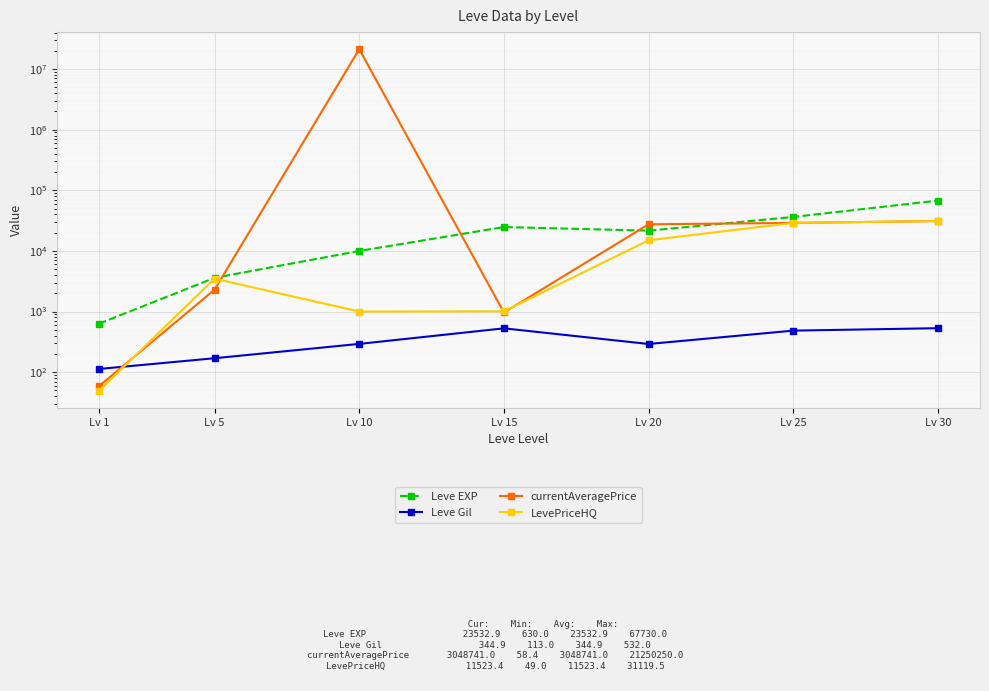

Where do Leve Gil and currentAveragePrice first cross each other?

Lv 1 and Lv 5